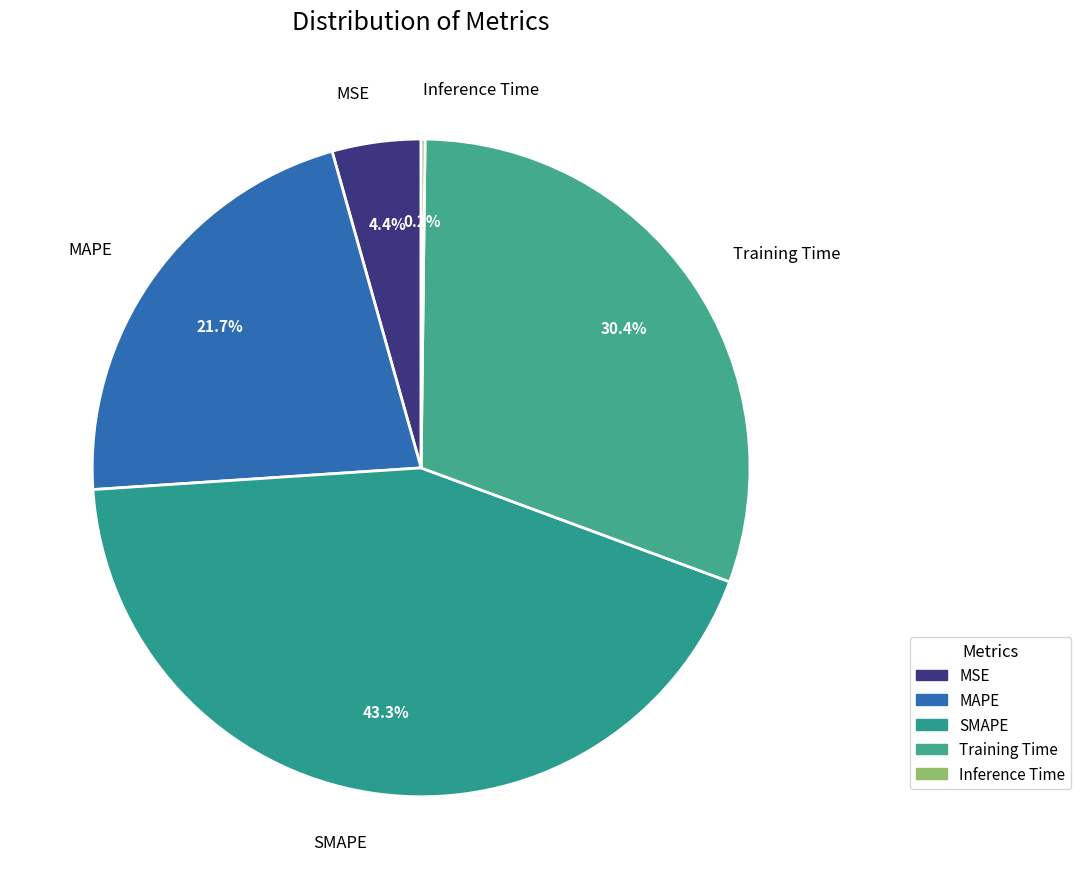

To the nearest percent, what percentage of the pie is Training Time?

30%